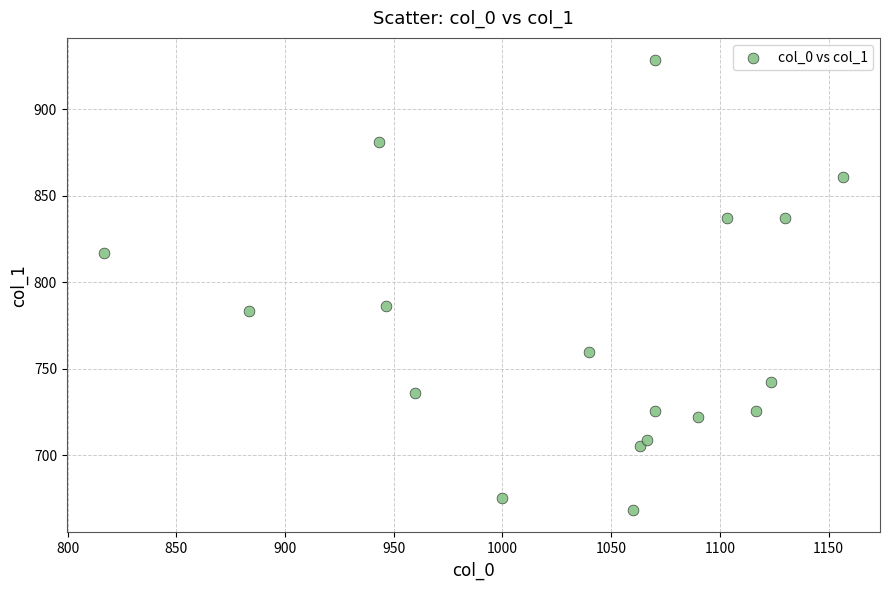

What Y value in the scatter plot is closest to 798?

786.4